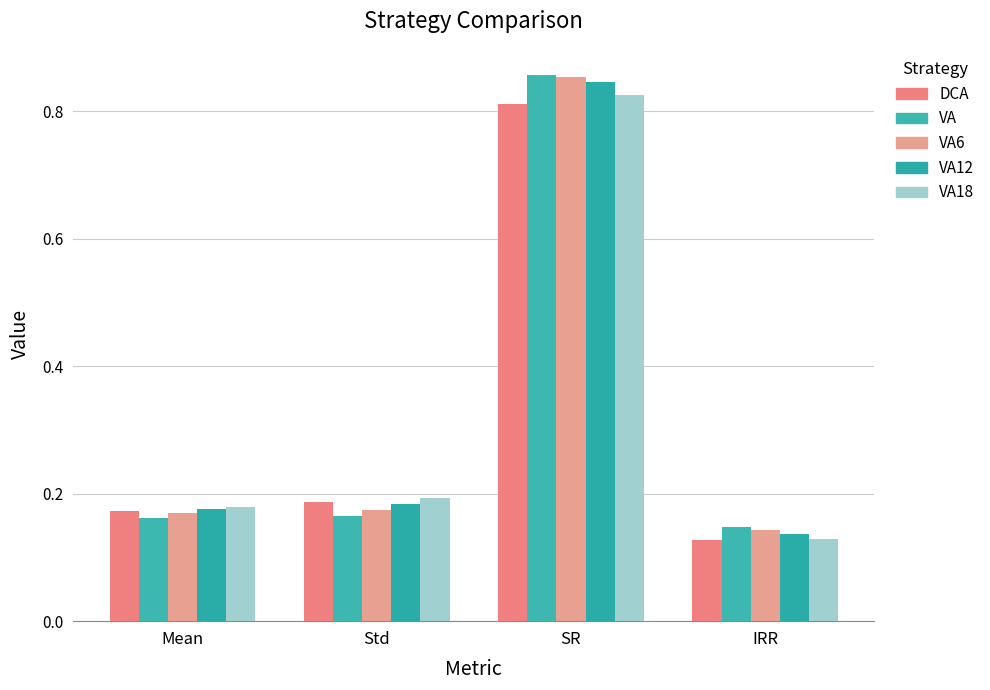

Does the chart contain any negative values?

No